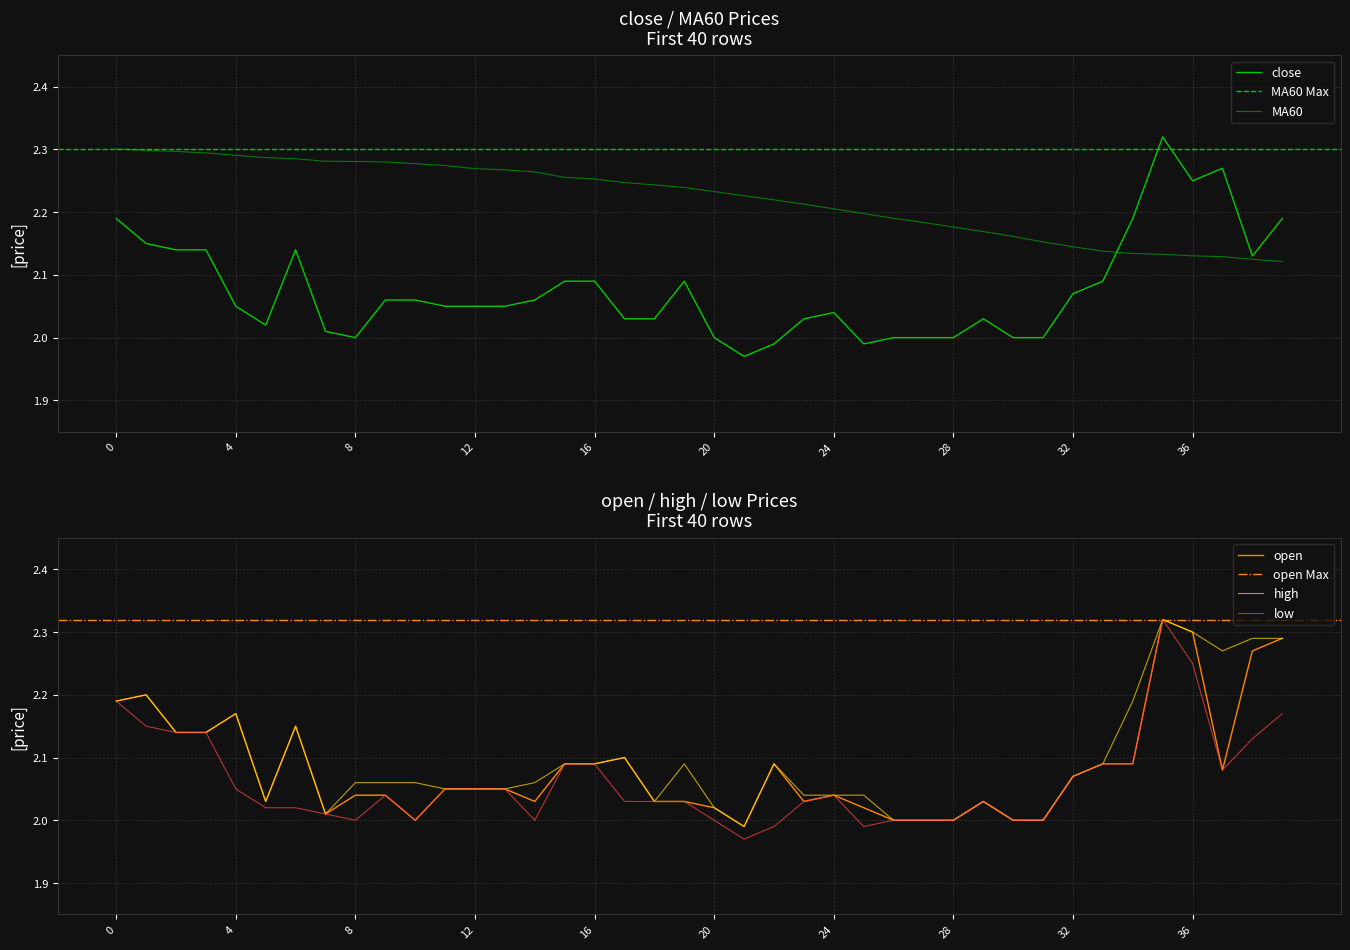

What is the sum of all MA60 values?

88.9